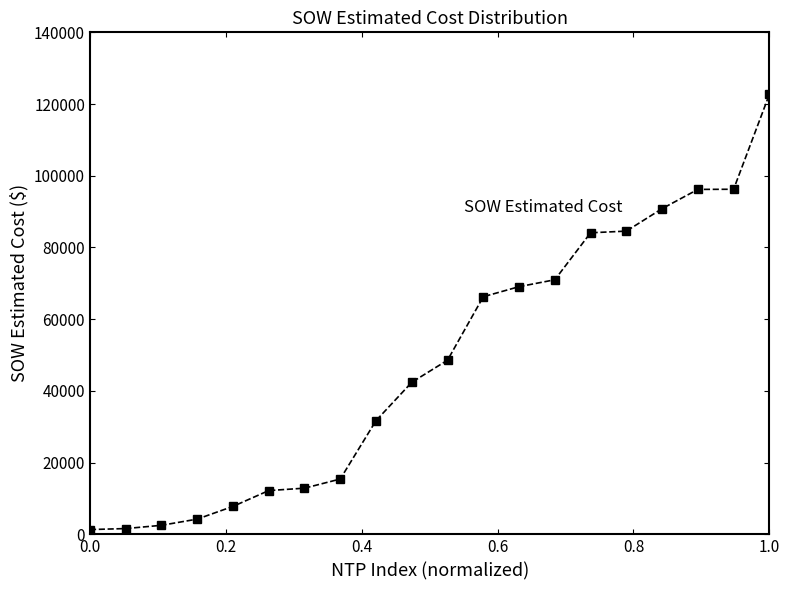

What is the sum of all values?

961794.7